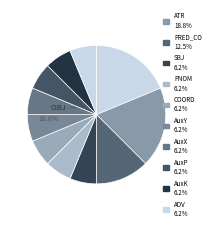

The PNOM slice represents 1% of the pie. True or false?

False